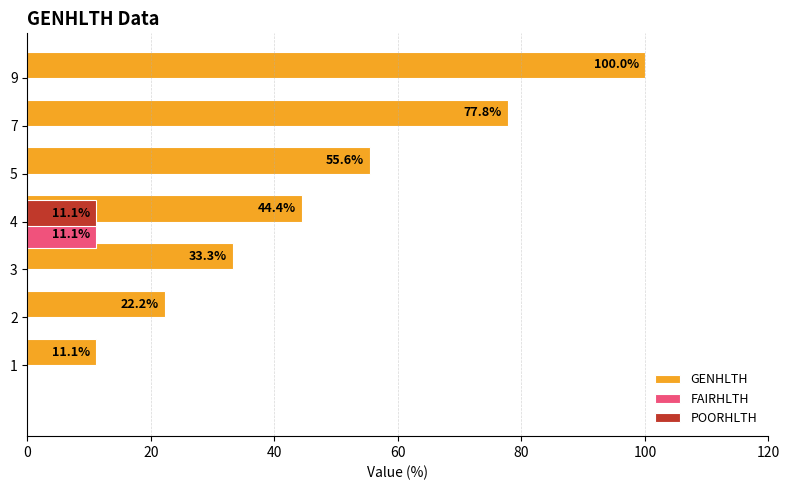

Rank the series by their maximum value, from highest to lowest.

GENHLTH, FAIRHLTH, POORHLTH